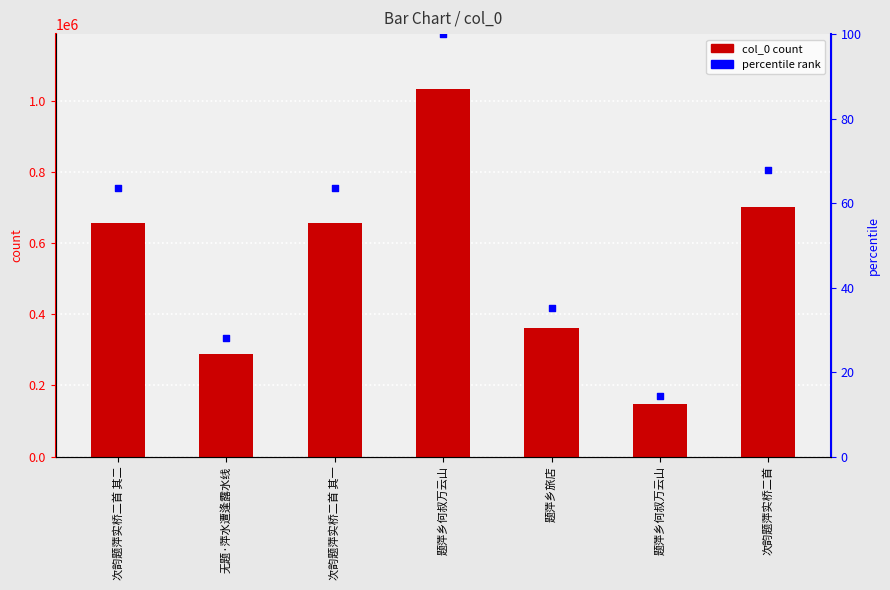

Which series contains the lowest Y value?

percentile rank within the sample